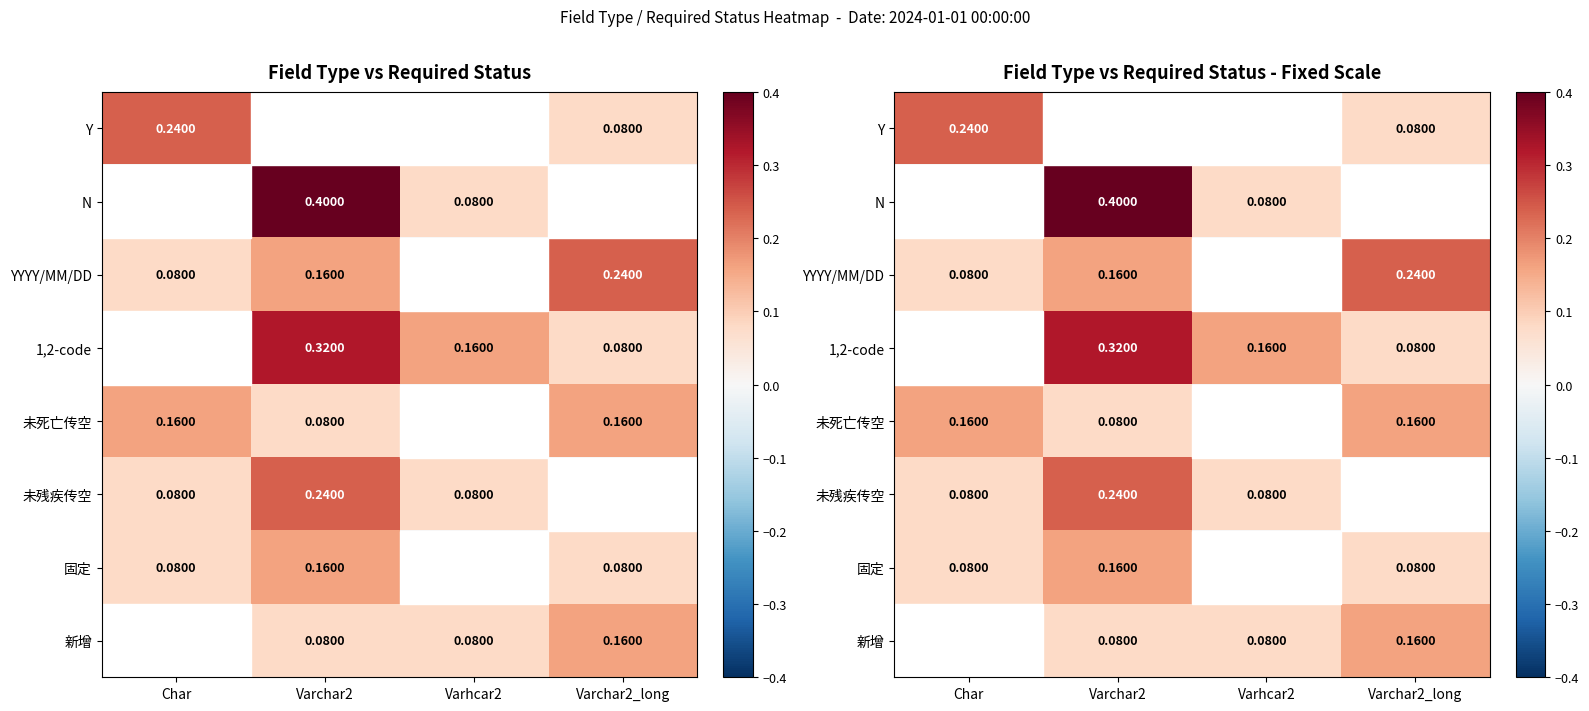

What is the sum of all 未死亡传空 values?

0.4